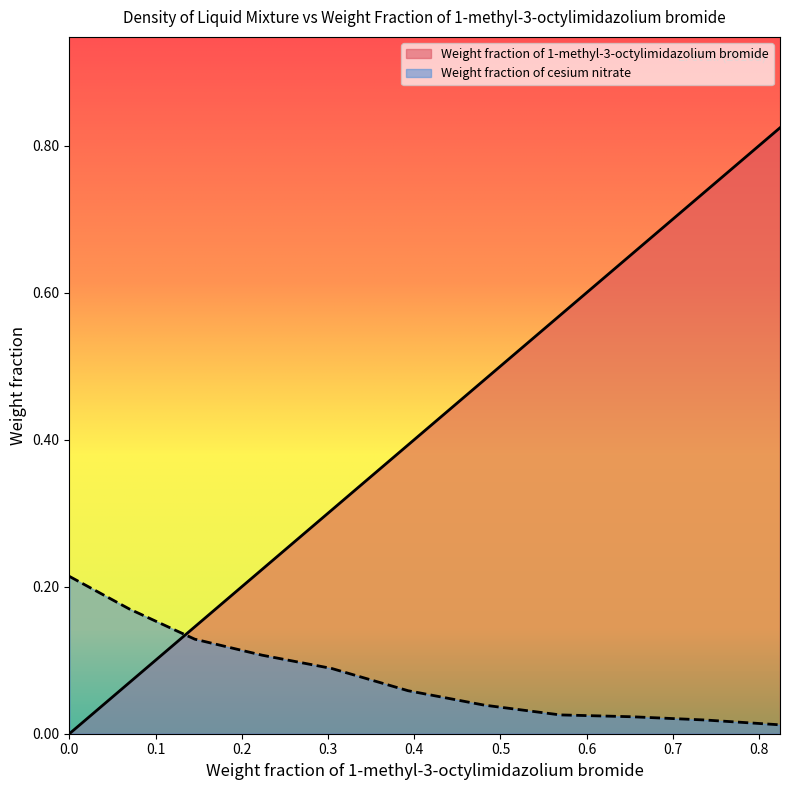

Is the value of Weight fraction of 1-methyl-3-octylimidazolium bromide at 0.5691 greater than the value of Weight fraction of cesium nitrate at 0.2236?

Yes